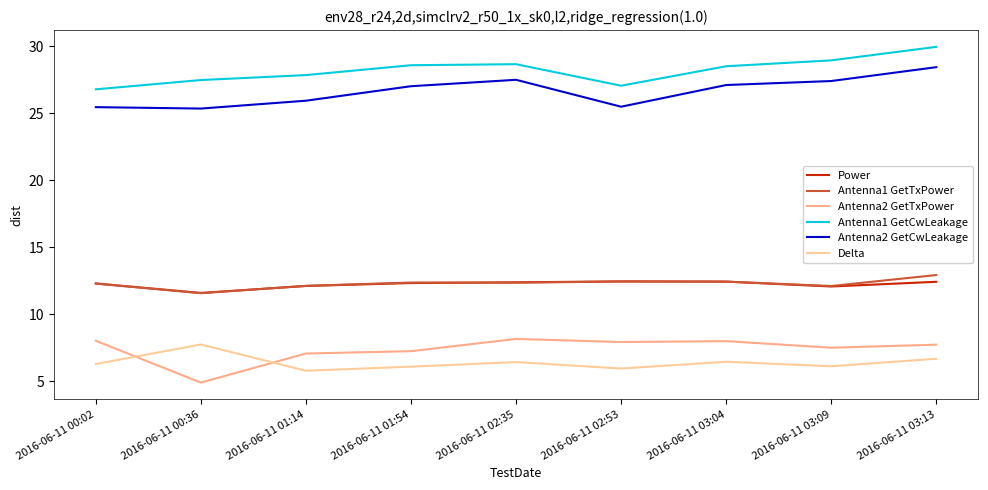

Which series has the largest total across all categories?

Antenna1 GetCwLeakage